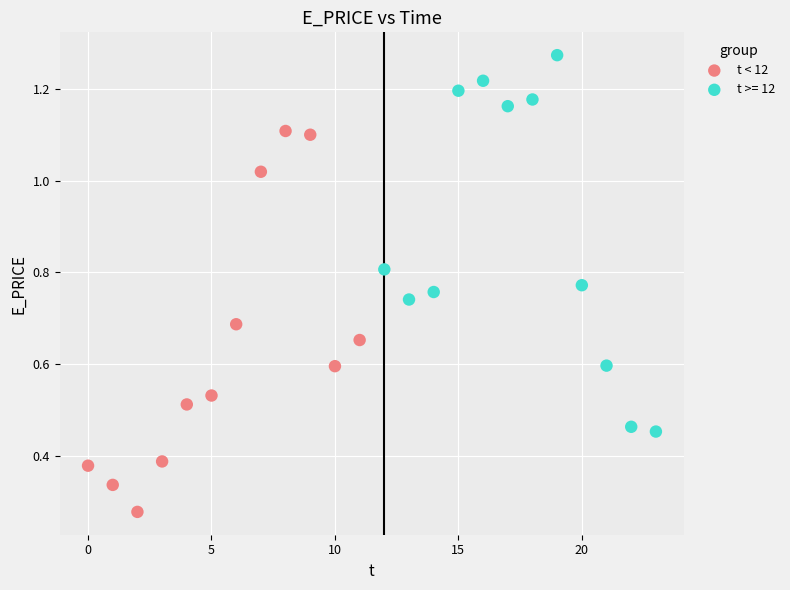

Which series contains the lowest Y value?

t < 12